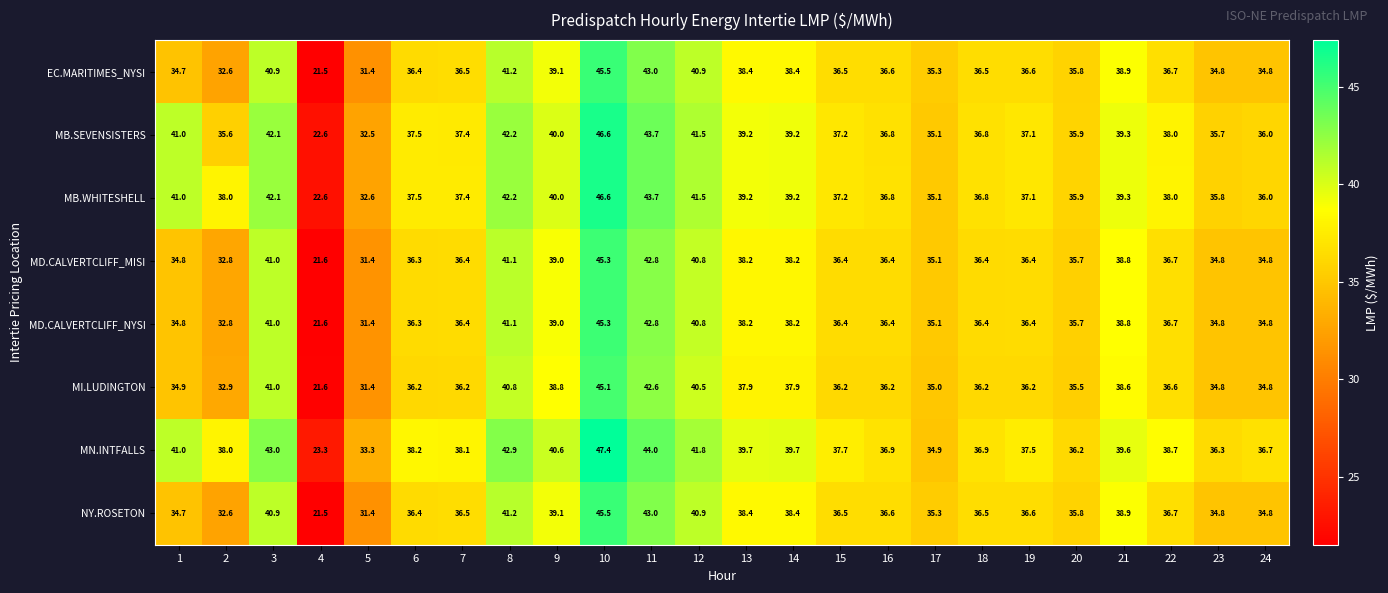

Which series has the widest spread of values?

MN.INTFALLS